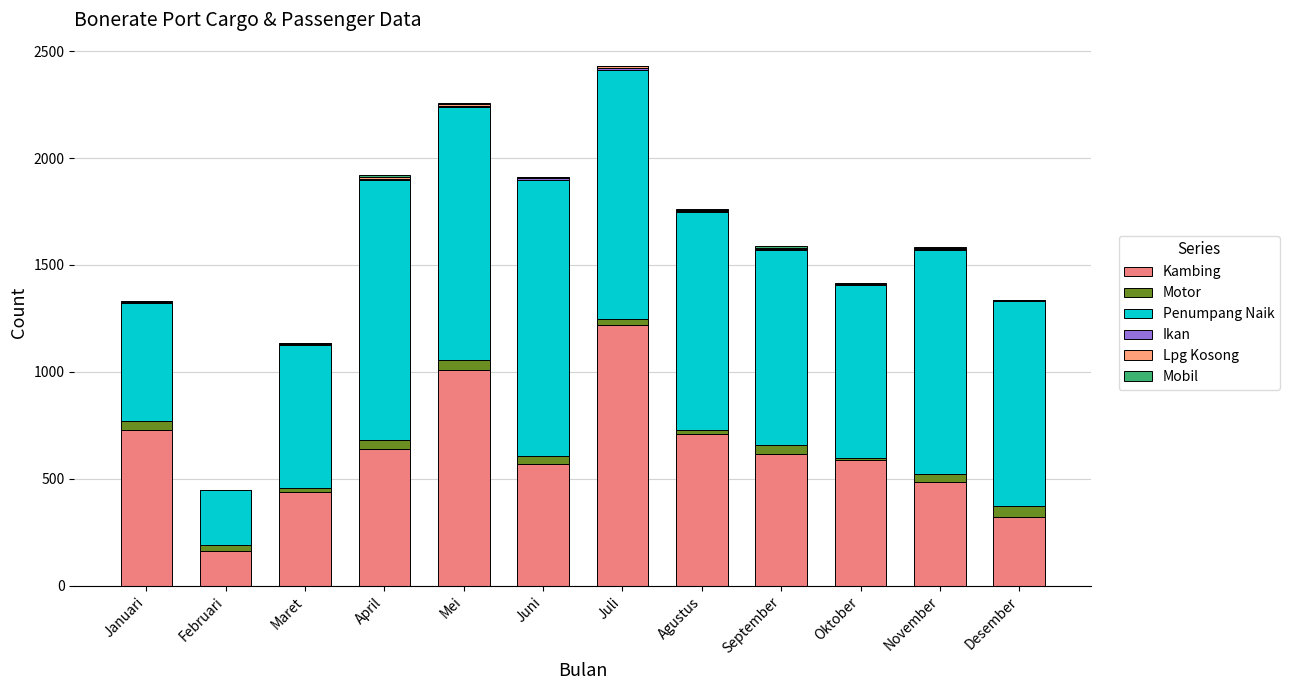

What is the difference between the maximum and minimum values in the Ikan series?

6